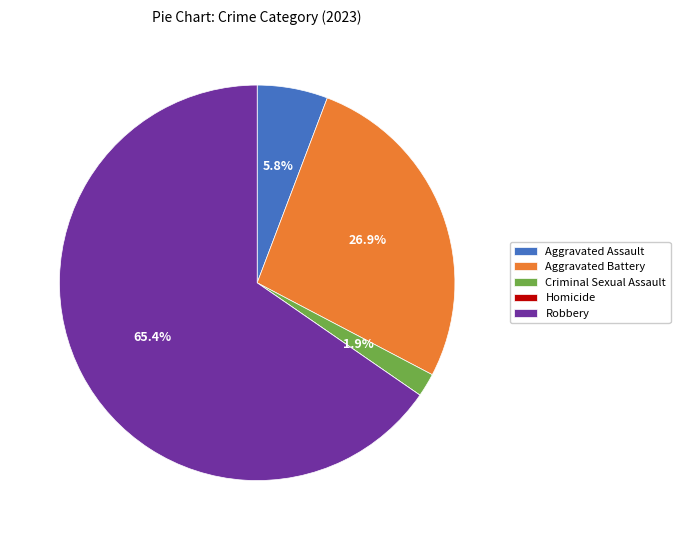

What portion of the pie excludes Aggravated Assault?

94.2%